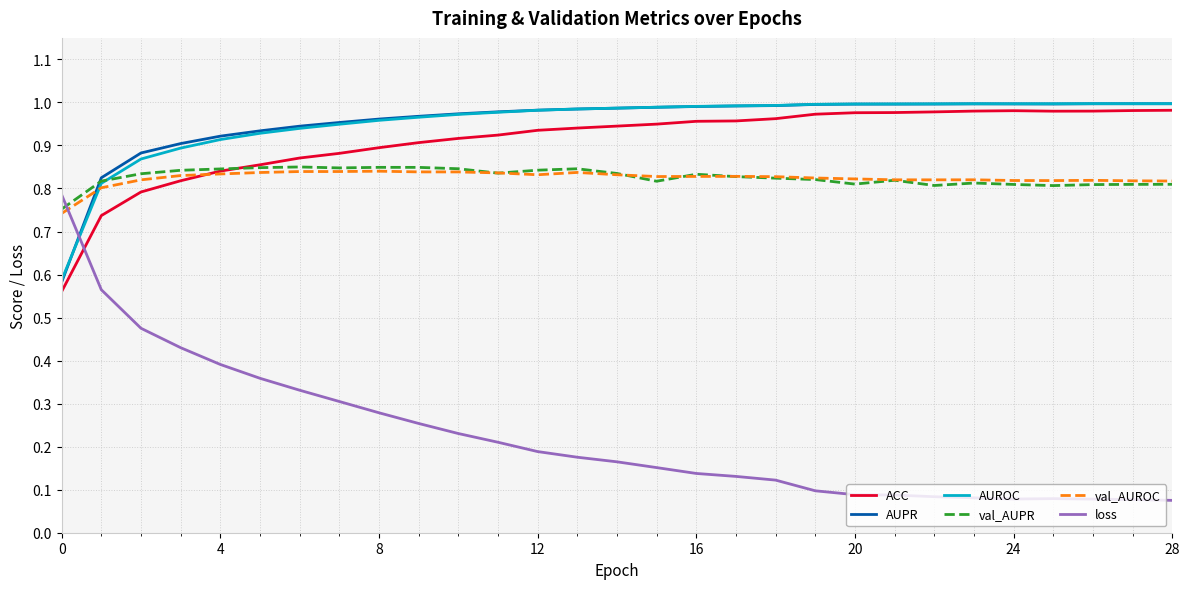

How many loss values are between 0 and 1?

29